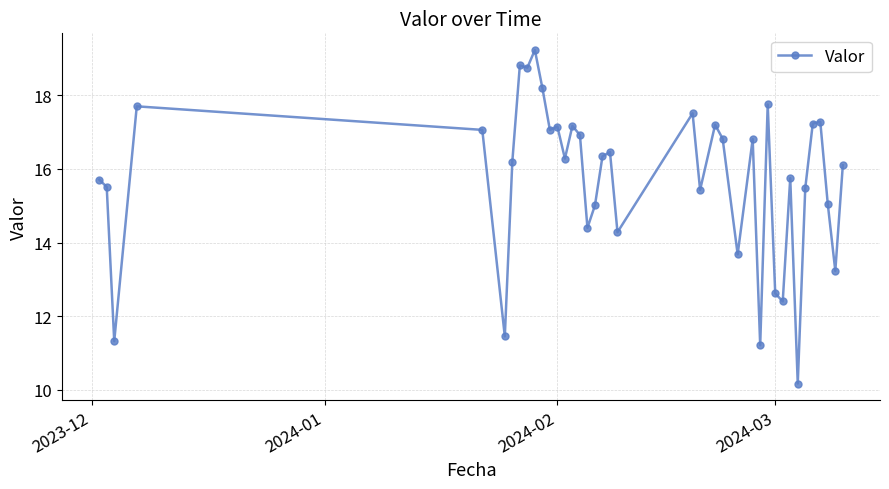

What is the smallest value displayed?

10.2